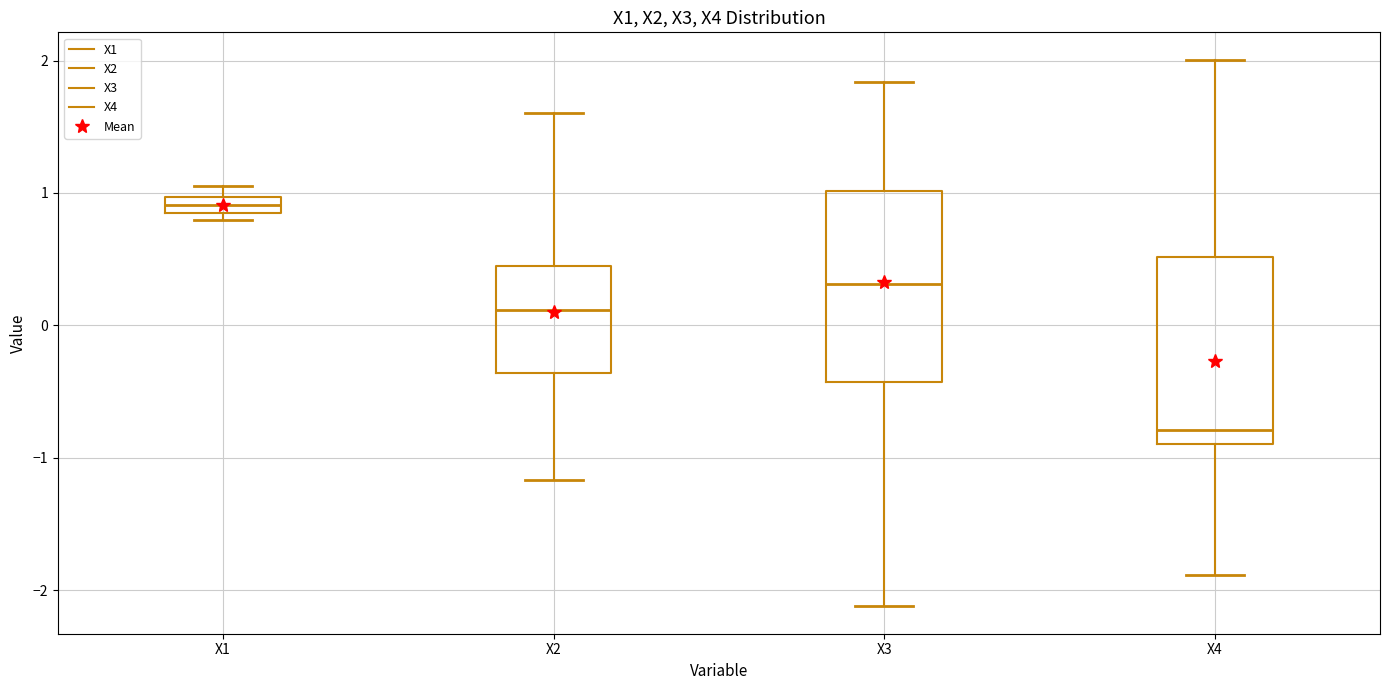

Which box has the lowest median line?

X4